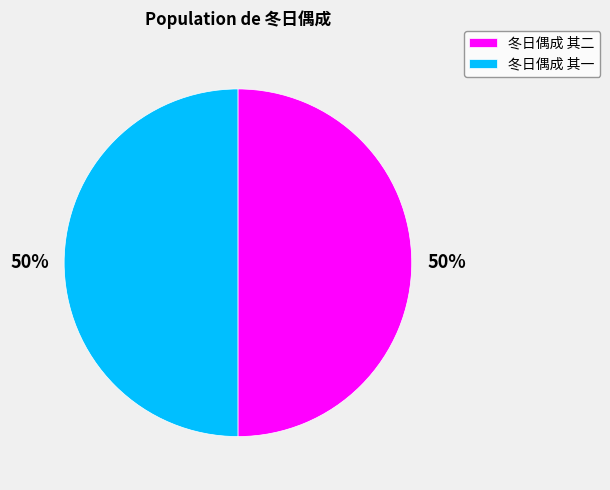

Is it true that 冬日偶成 其一 is 38% of the pie?

False